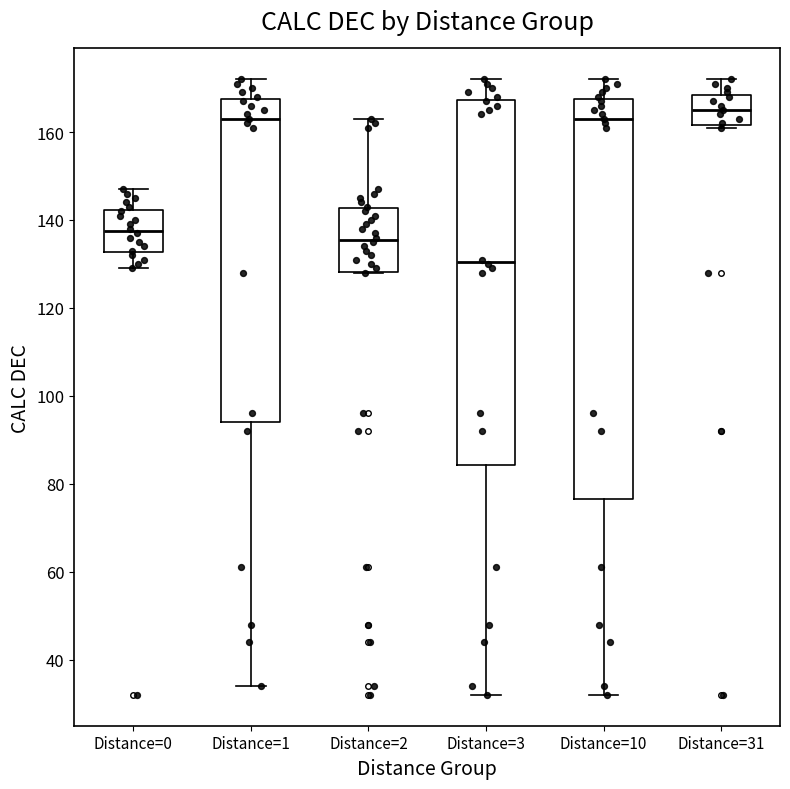

Where is the lower edge of the box for Distance=1 on the y-axis? The values are not printed on the chart, so give them approximately, as read against the axis.

94